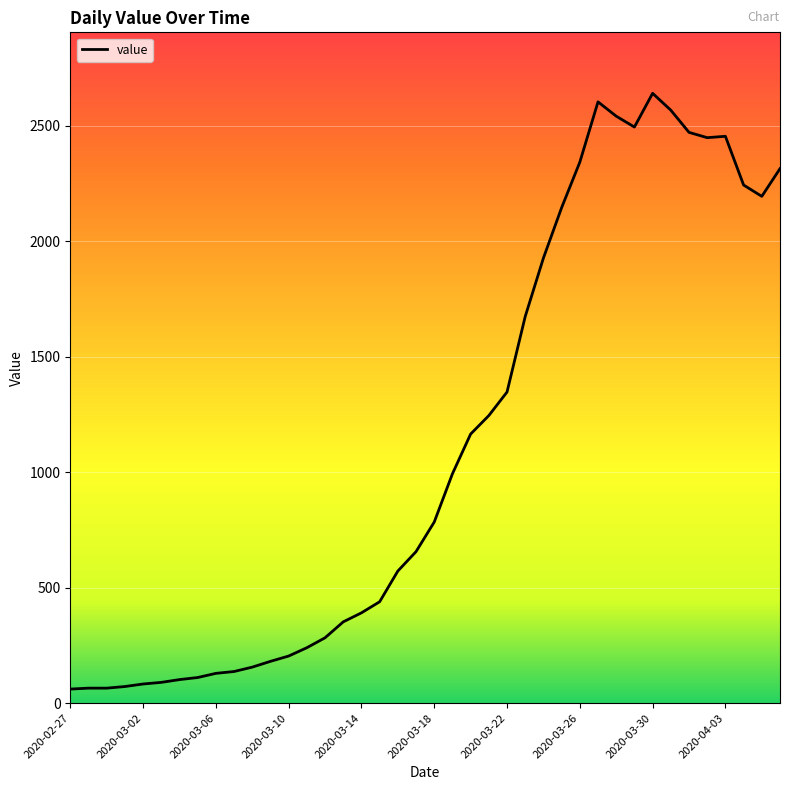

What is the greatest value displayed?

2640